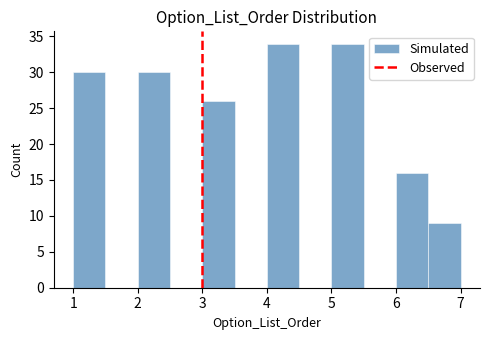

Reading left to right, transcribe this chart: for each bar, give the range it covers on the x-axis and its height. The values are not printed on the chart, so give them approximately, as read against the axis.

1.0 to 1.5: 30
1.5 to 2.0: 0
2.0 to 2.5: 30
2.5 to 3.0: 0
3.0 to 3.5: 26
3.5 to 4.0: 0
4.0 to 4.5: 34
4.5 to 5.0: 0
5.0 to 5.5: 34
5.5 to 6.0: 0
6.0 to 6.5: 16
6.5 to 7.0: 9